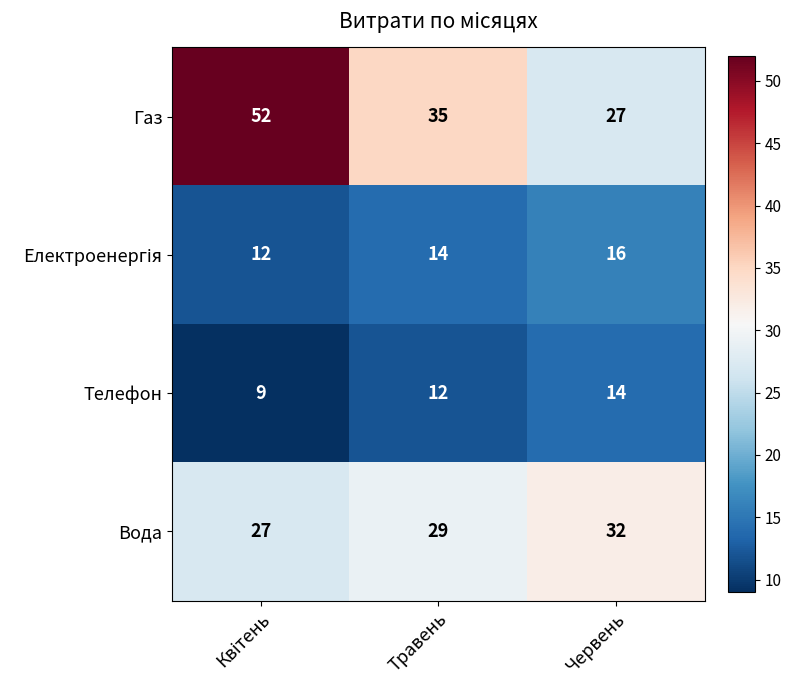

Where is Вода nearest to the value 29?

Травень